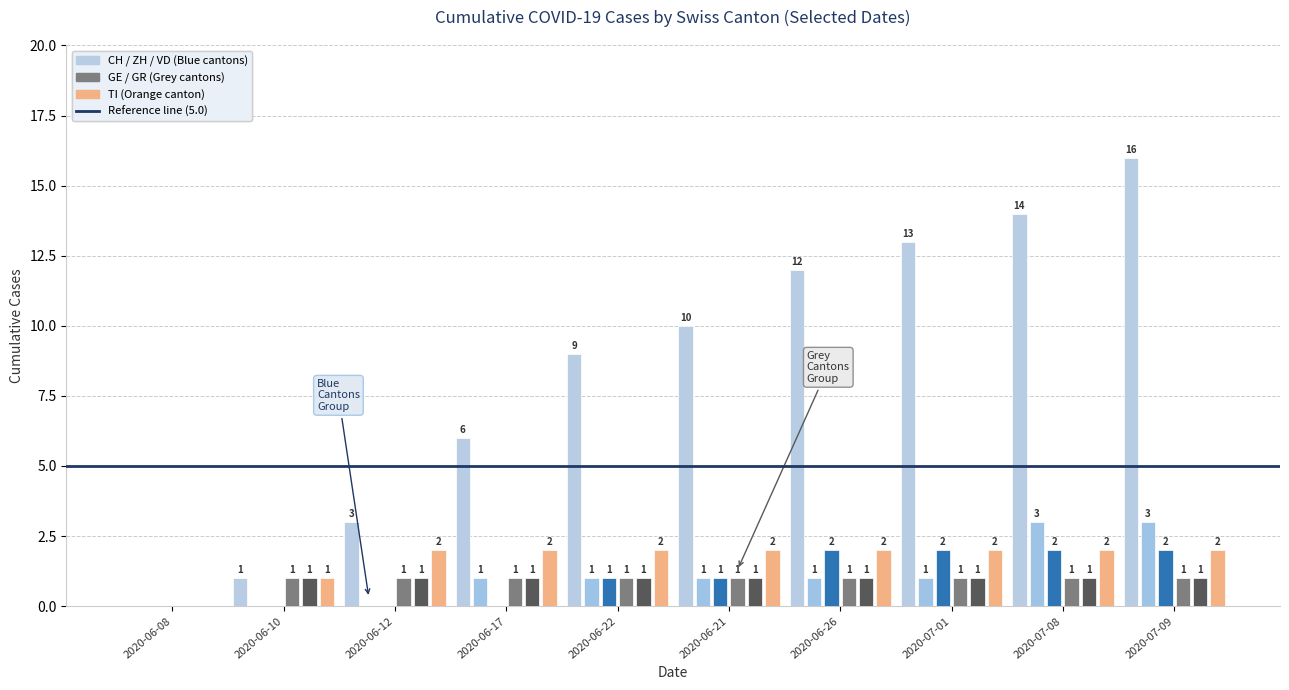

Reading right to left, extract all data points from this chart.

CH: 16	14	13	12	10	9	6	3	1	0
ZH: 3	3	1	1	1	1	1	0	0	0
VD: 2	2	2	2	1	1	0	0	0	0
GE: 1	1	1	1	1	1	1	1	1	0
GR: 1	1	1	1	1	1	1	1	1	0
TI: 2	2	2	2	2	2	2	2	1	0